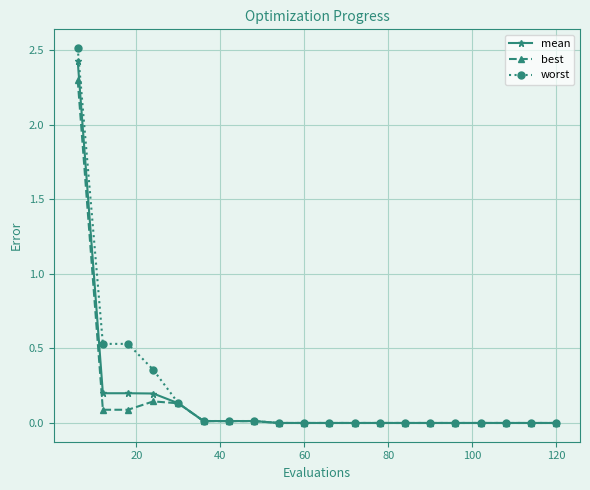

How many data points does each series have?

20